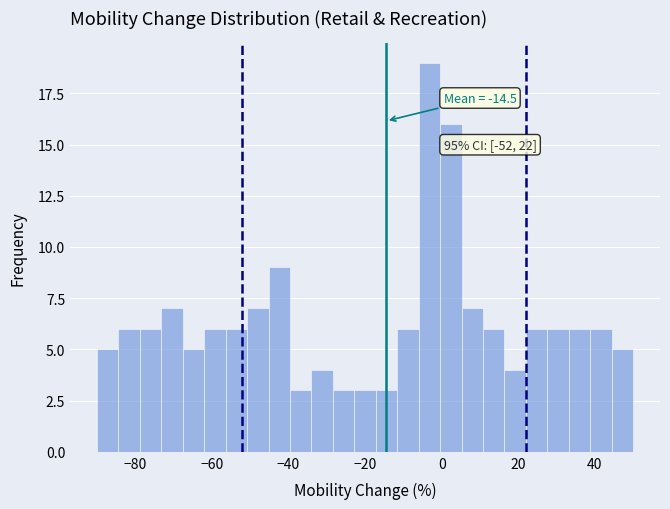

Read against the x-axis, roughly where is the centre of the tallest bar?

-4